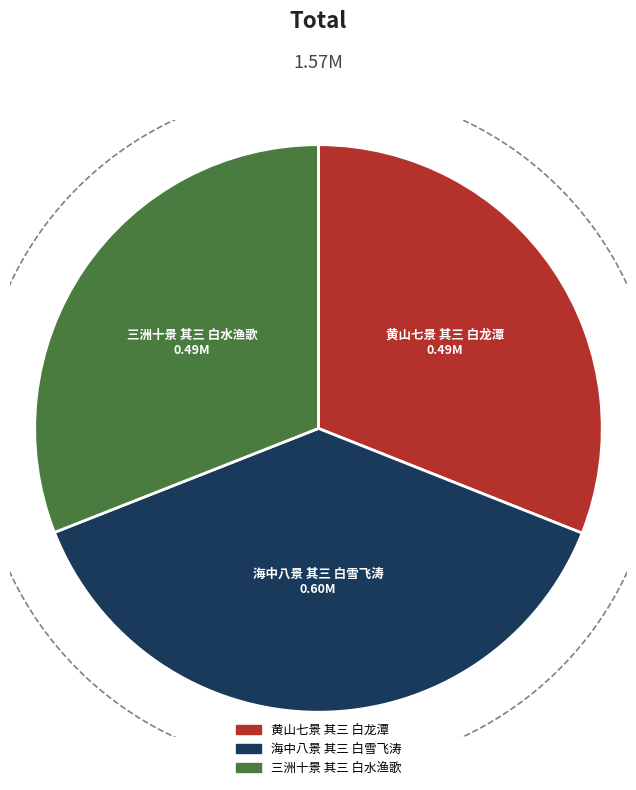

What is the ratio of the value at 三洲十景 其三 白水渔歌 to the value at 黄山七景 其三 白龙潭?

1.0